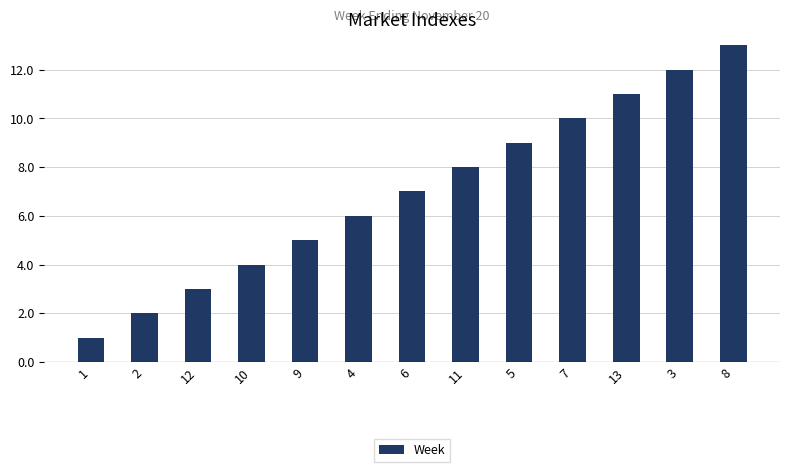

List the labels in order of value, largest first.

8, 3, 13, 7, 5, 11, 6, 4, 9, 10, 12, 2, 1